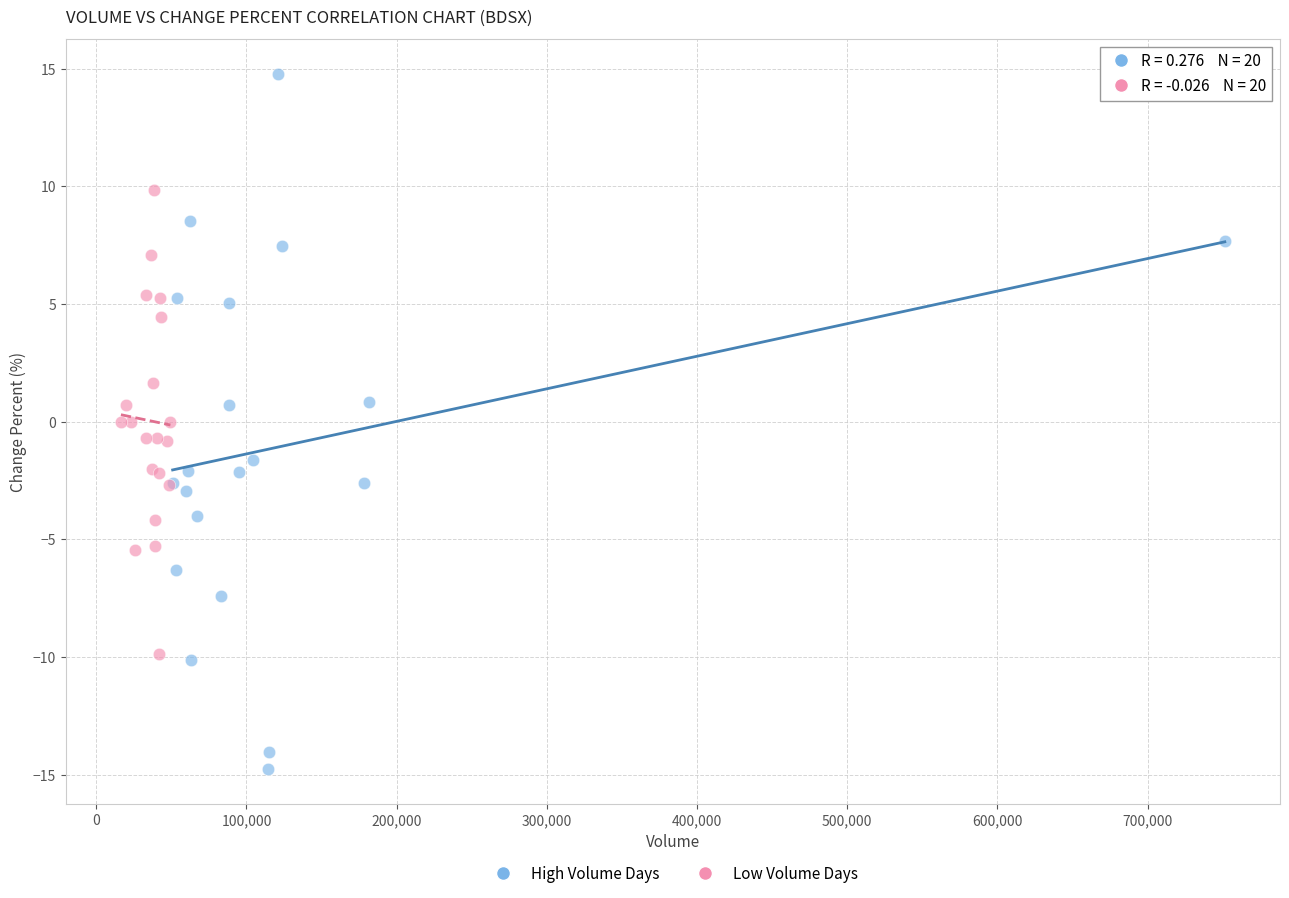

Which series contains the highest Y value?

High Volume Days